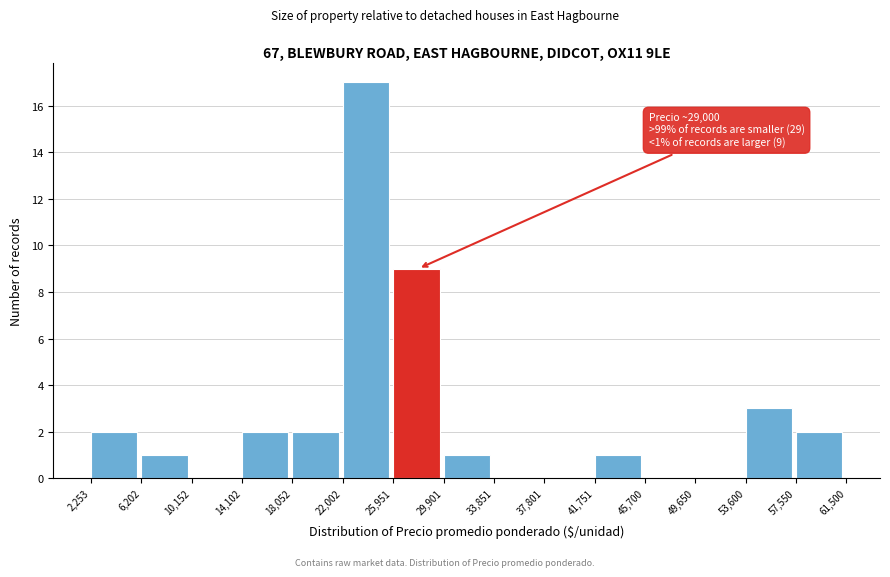

Over which range of the x-axis is the bar tallest?

22,002 to 25,951